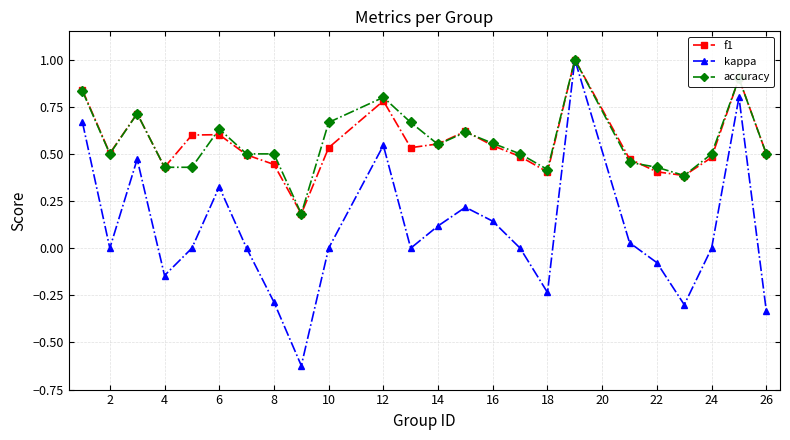

In kappa, how many points are higher than both neighbors (excluding endpoints)?

6